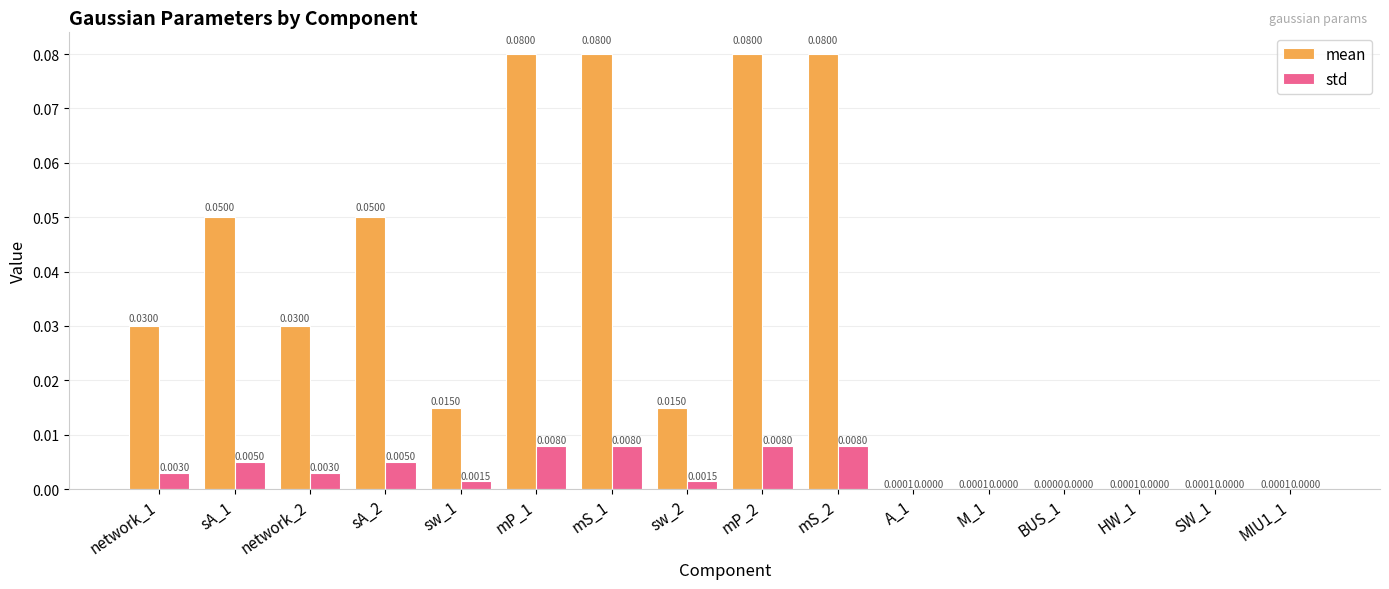

Rank the series at BUS_1 from highest to lowest value.

mean, std